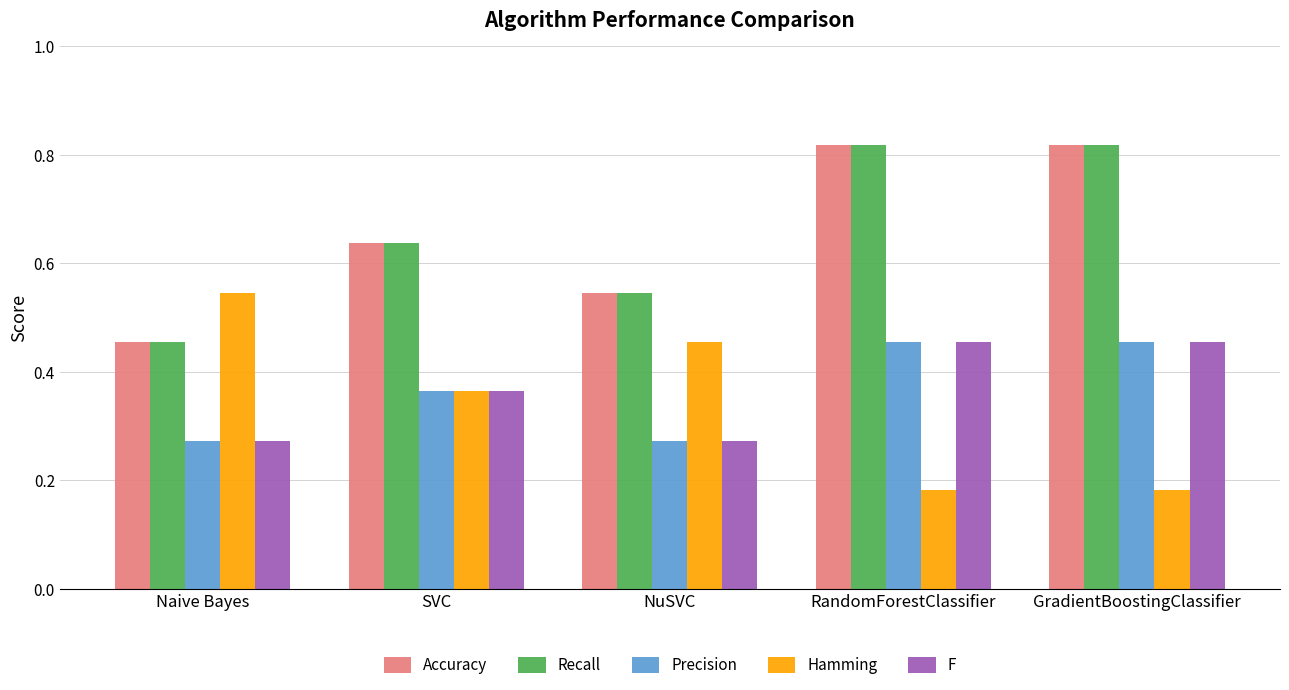

How many Accuracy values are between 0 and 1?

5